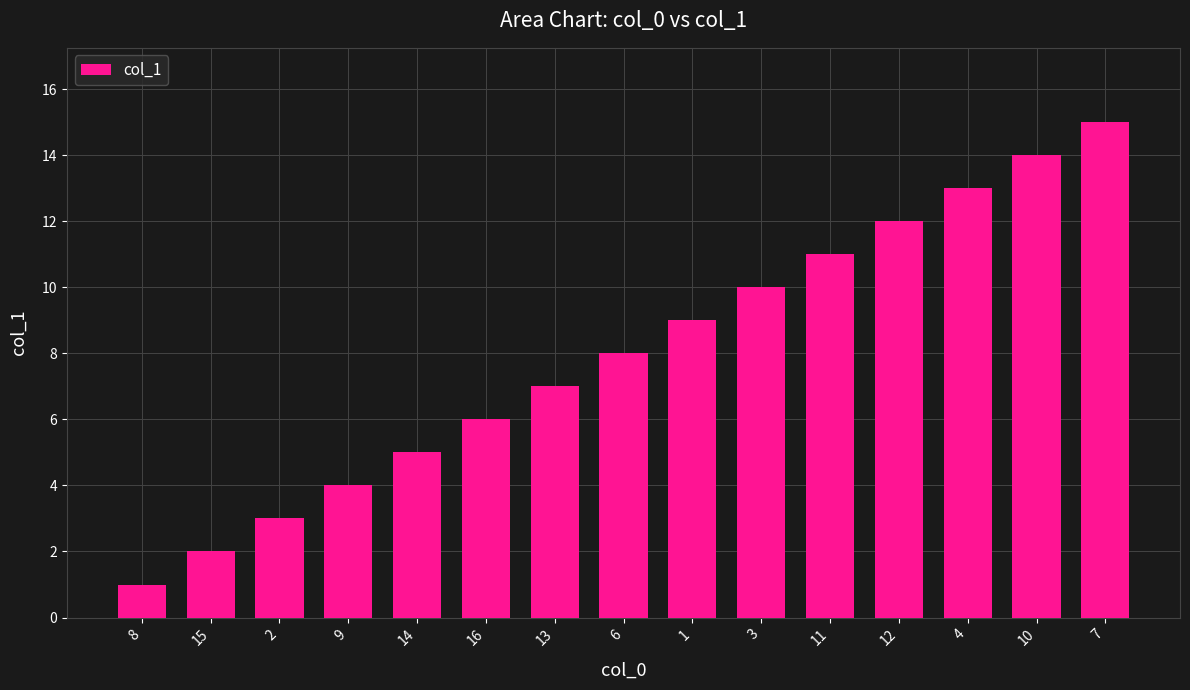

Approximately how many times larger is the value at 16 compared to 8?

6.0